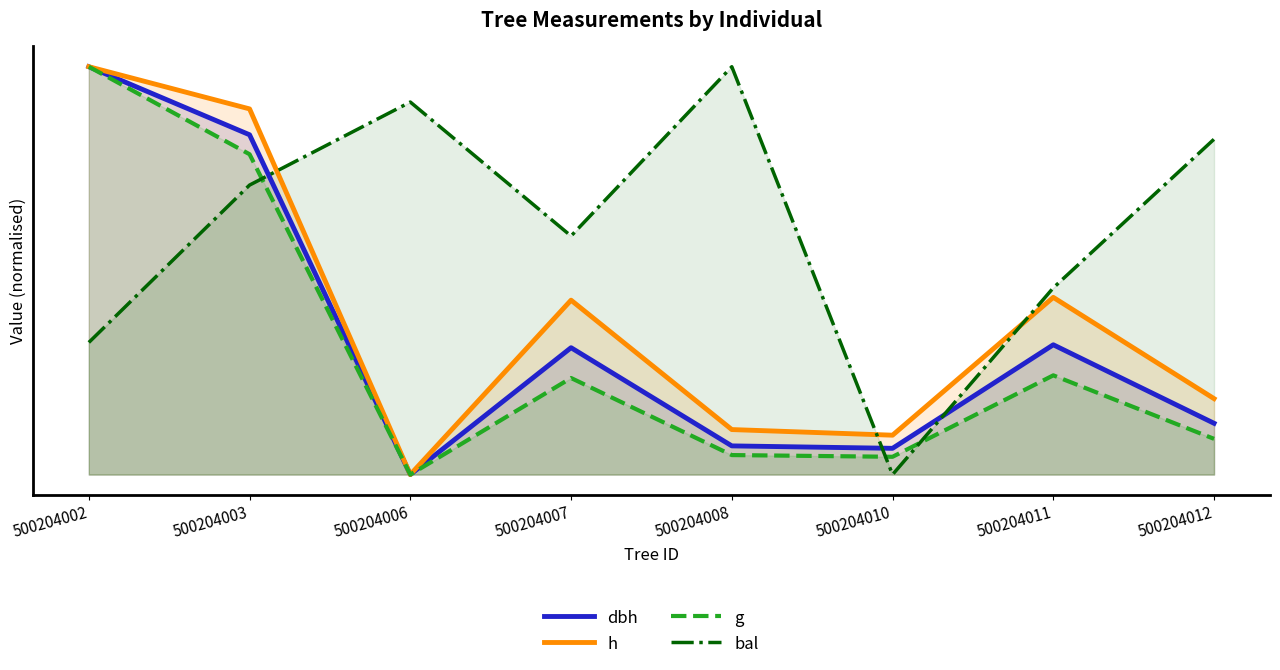

How many lines are shown in the chart?

4